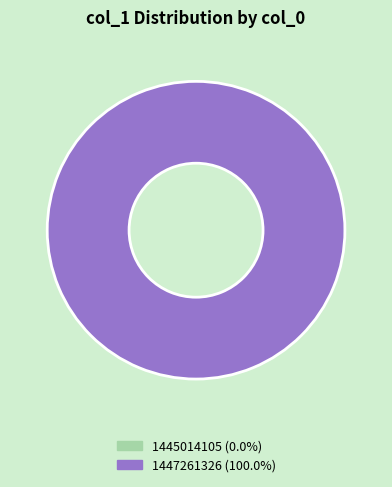

What percentage is NOT represented by 1445014105?

100.0%